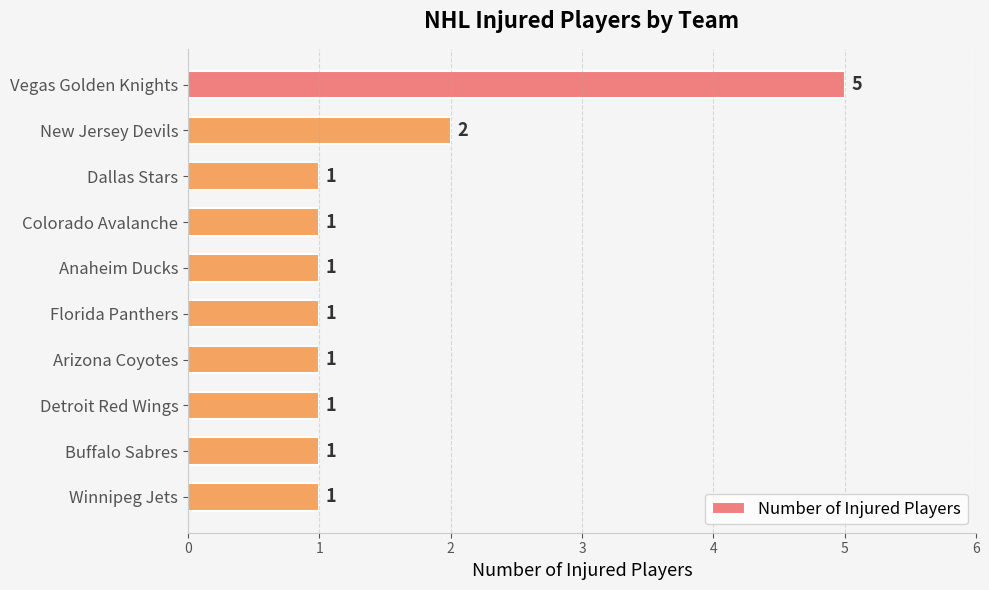

What is the difference between the second highest and minimum values?

1